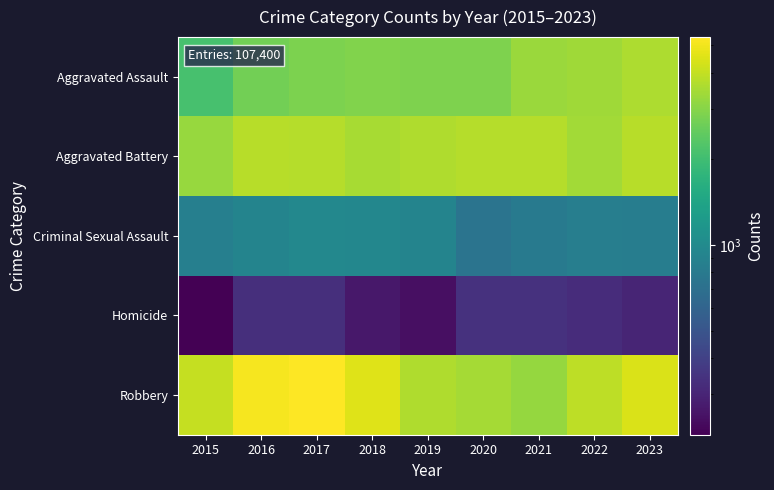

At how many categories does at least one series exceed 4540?

3